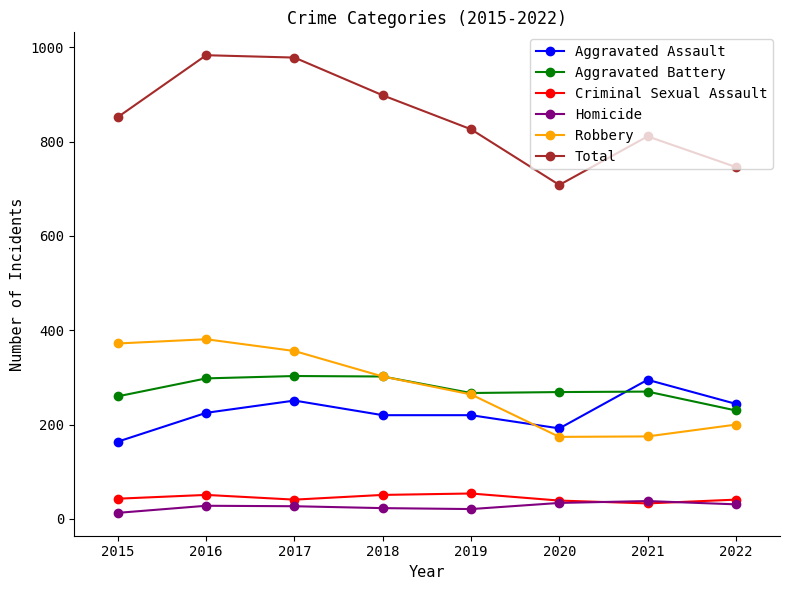

What is the value of the Robbery point at the 3rd from the left?

356